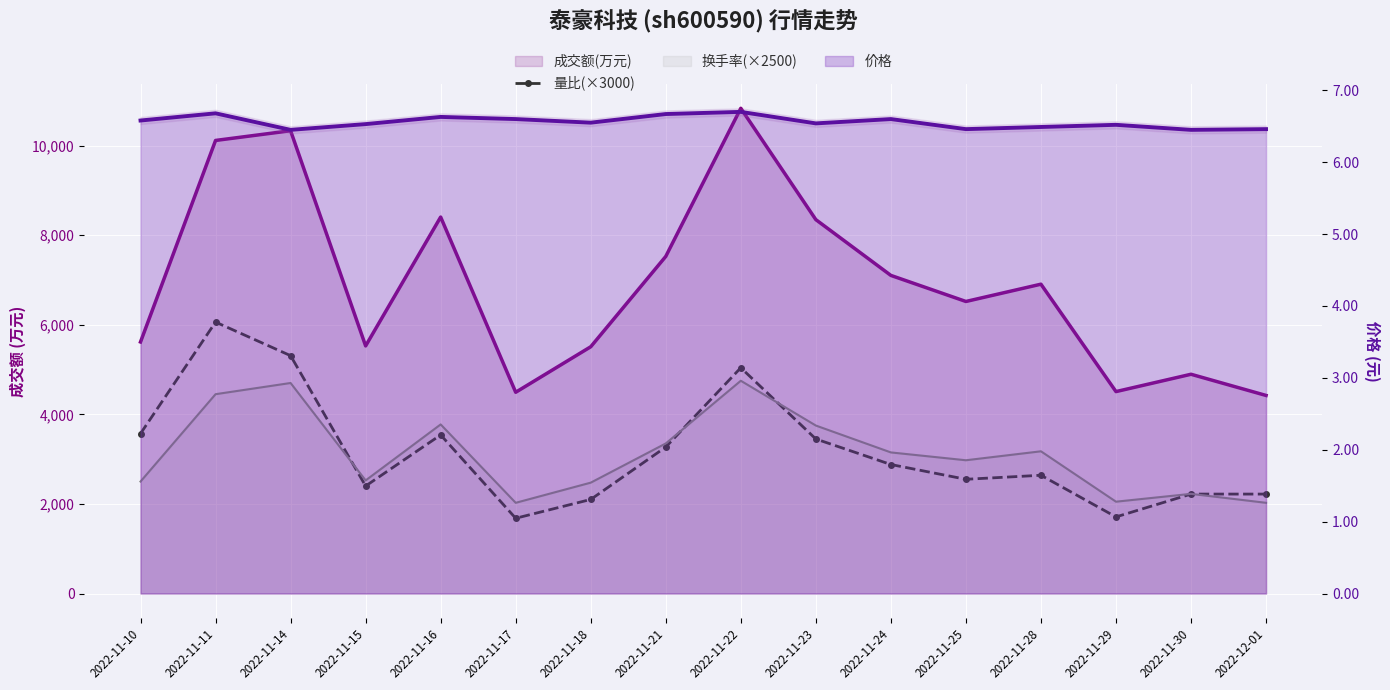

At which category does the data reach its first local valley?

2022-11-15